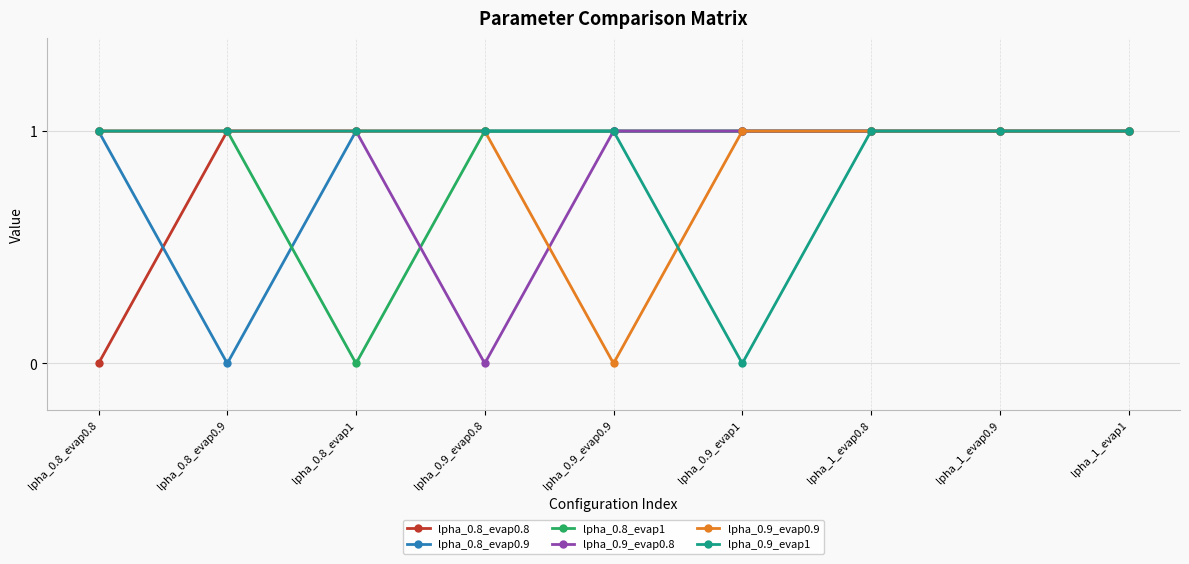

Does the chart have visible grid lines?

Yes